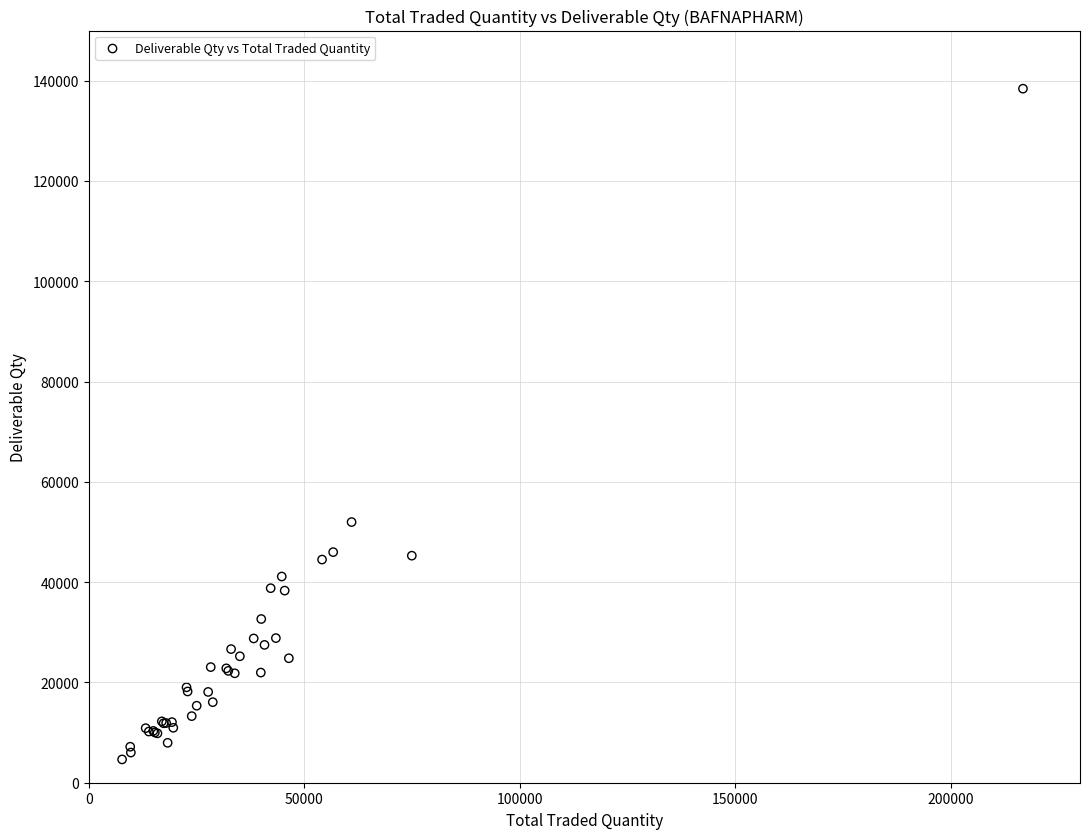

What Y value in the scatter plot is closest to 71527?

51981